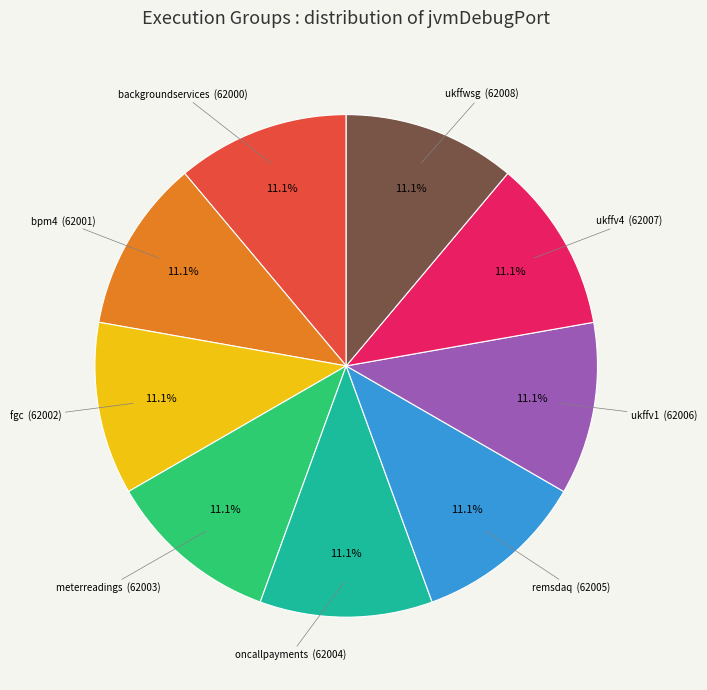

Is there any slice that represents more than half of the pie?

No